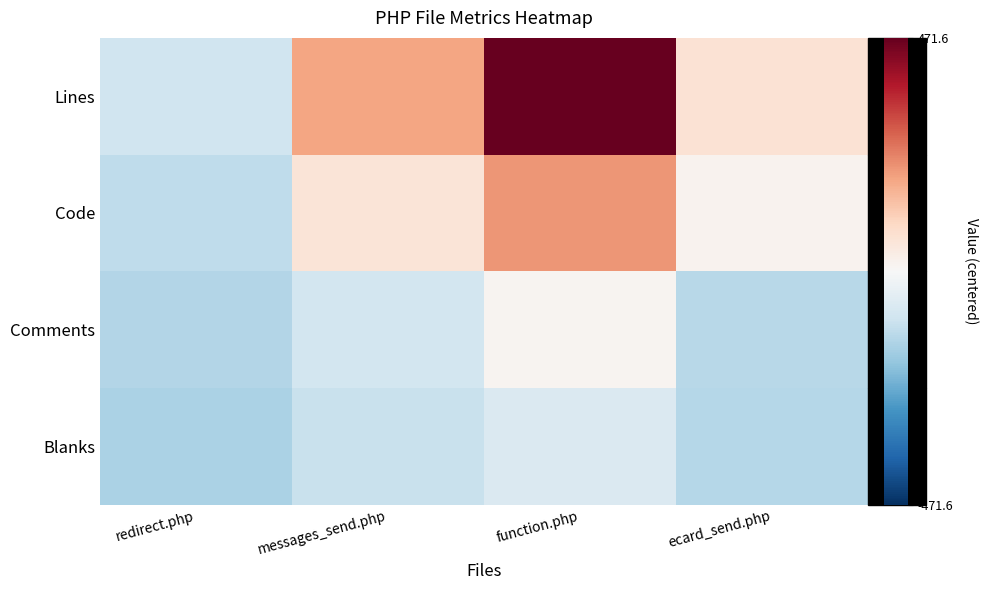

What is the smallest value displayed?

-150.4